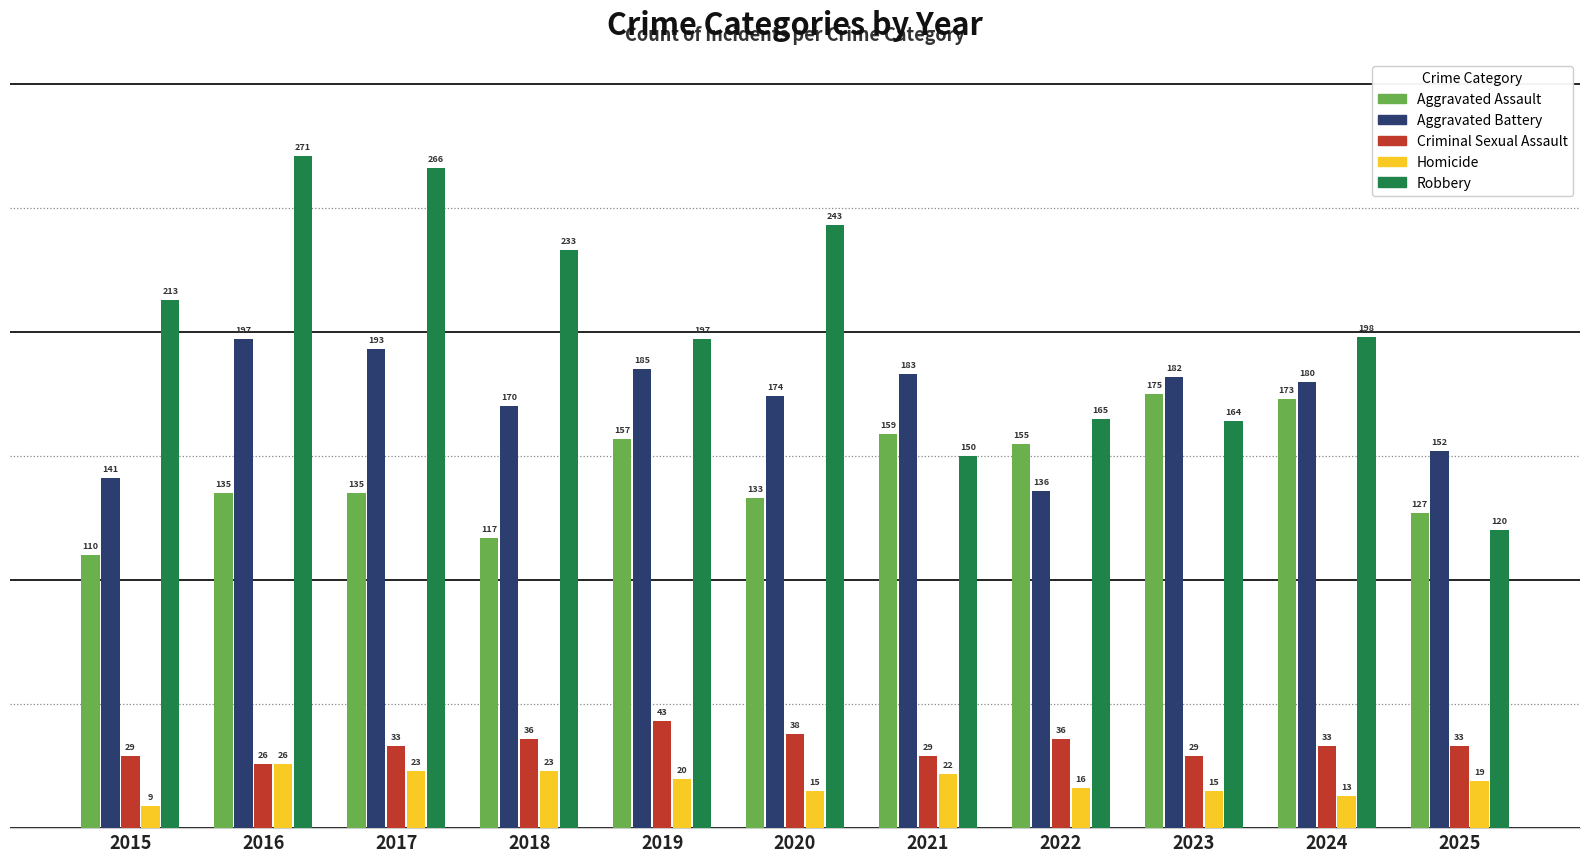

Reading left to right, extract all data points from this chart.

Aggravated Assault: 2015=110	2016=135	2017=135	2018=117	2019=157	2020=133	2021=159	2022=155	2023=175	2024=173	2025=127
Aggravated Battery: 2015=141	2016=197	2017=193	2018=170	2019=185	2020=174	2021=183	2022=136	2023=182	2024=180	2025=152
Criminal Sexual Assault: 2015=29	2016=26	2017=33	2018=36	2019=43	2020=38	2021=29	2022=36	2023=29	2024=33	2025=33
Homicide: 2015=9	2016=26	2017=23	2018=23	2019=20	2020=15	2021=22	2022=16	2023=15	2024=13	2025=19
Robbery: 2015=213	2016=271	2017=266	2018=233	2019=197	2020=243	2021=150	2022=165	2023=164	2024=198	2025=120